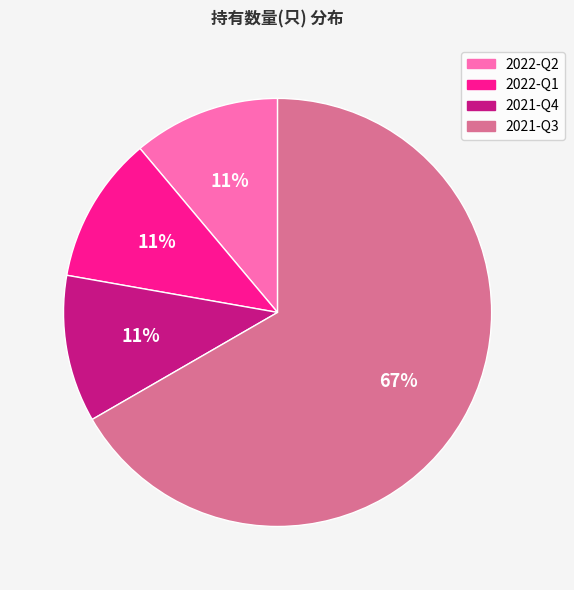

How many slices are in this pie chart?

4